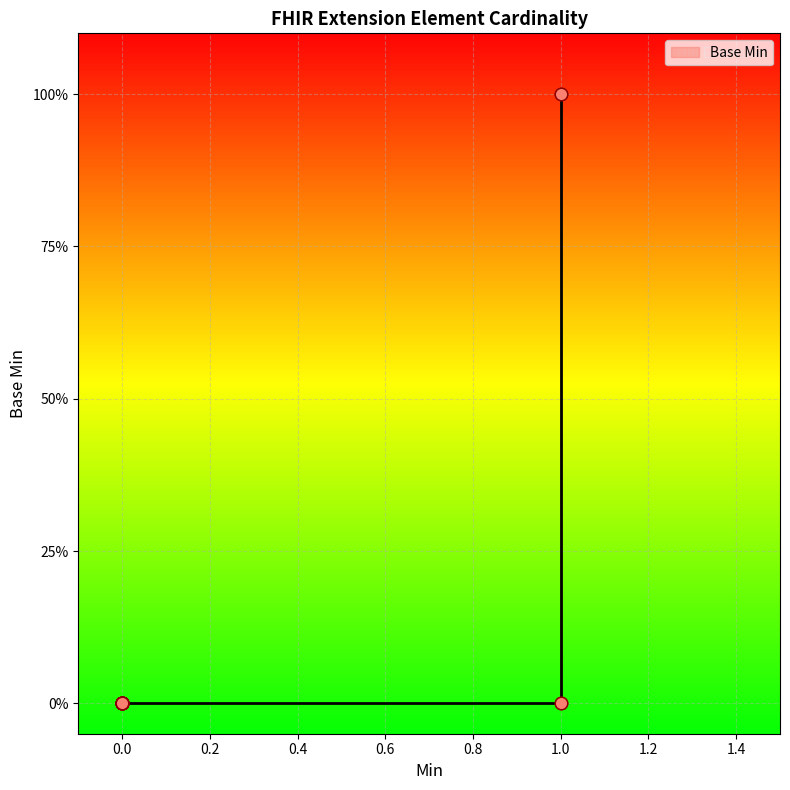

What is the change in value from 1 to 0?

-1